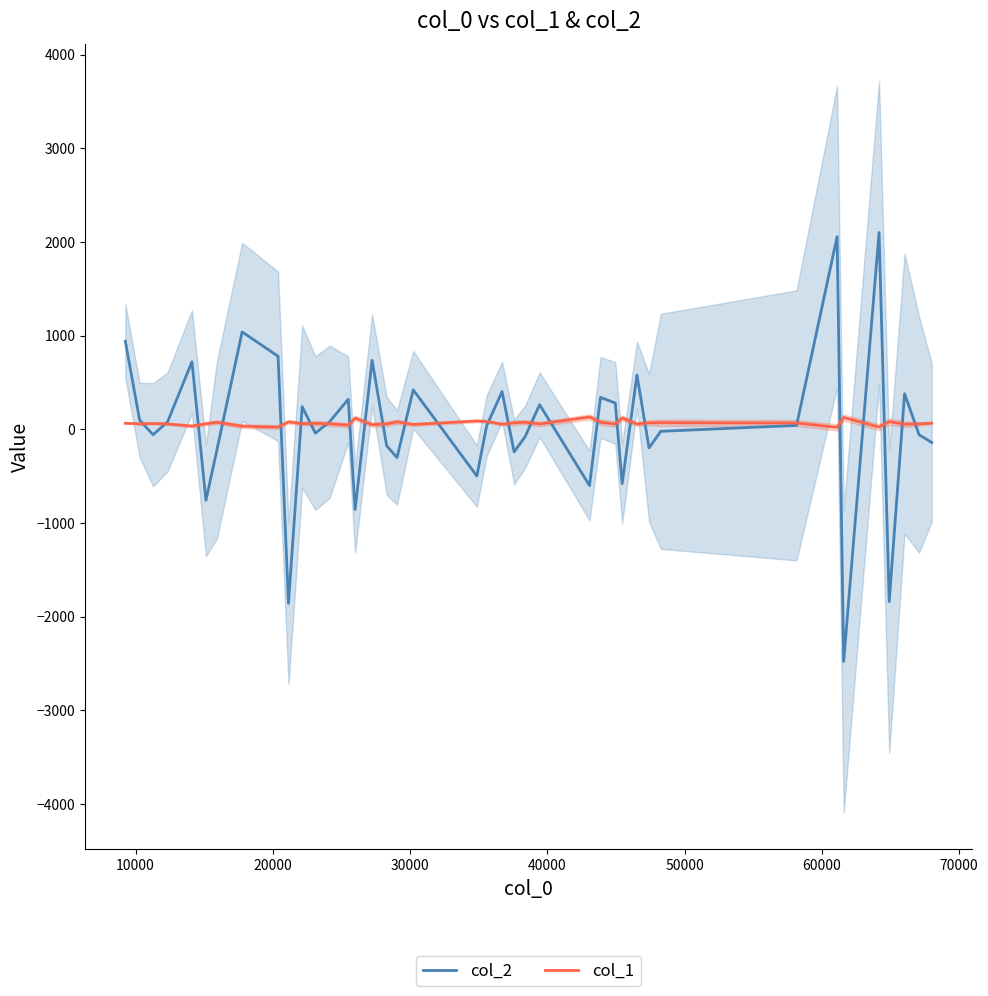

What are all the series names shown in the legend?

col_2, col_1